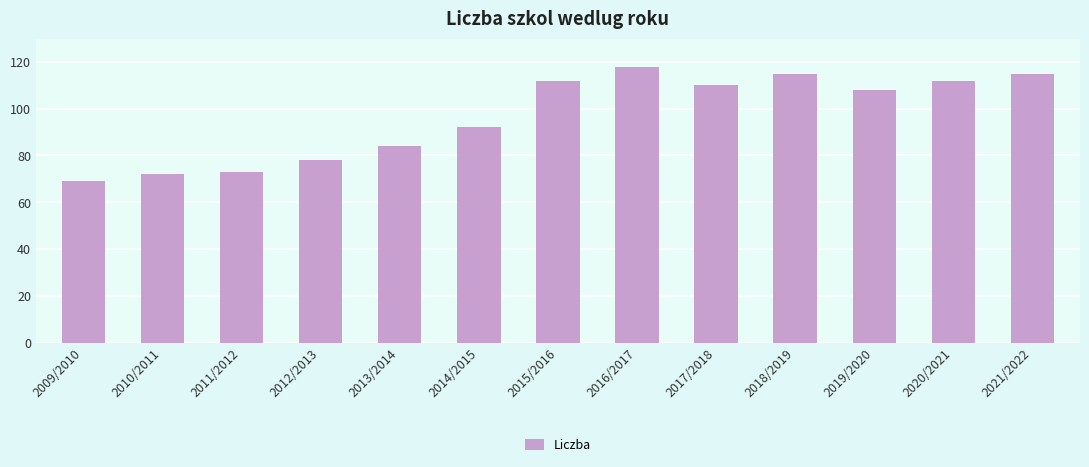

Between 2012/2013 and 2015/2016, which is larger?

2015/2016